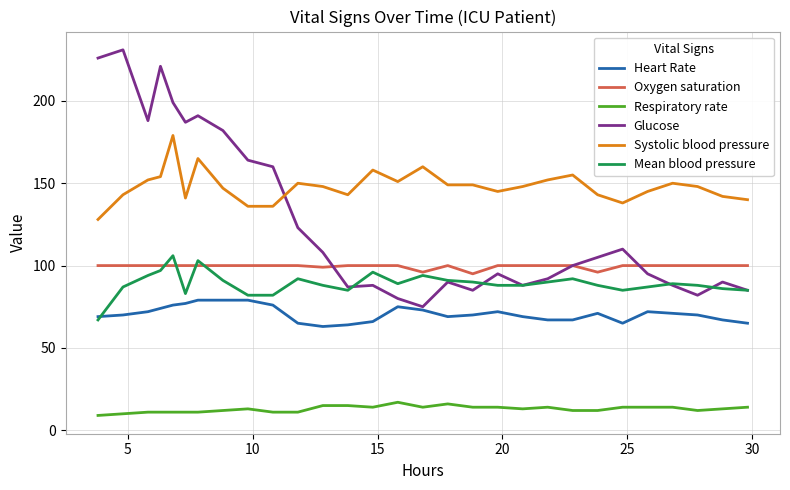

What is the minimum value shown in the chart?

9